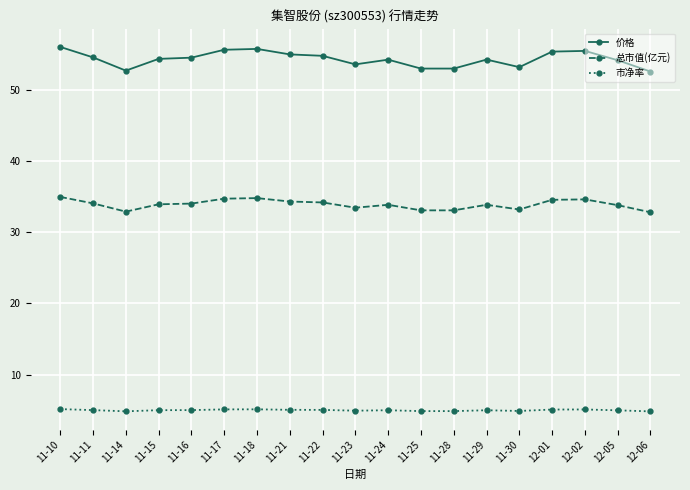

What is the highest value of the 价格 series?

56.0